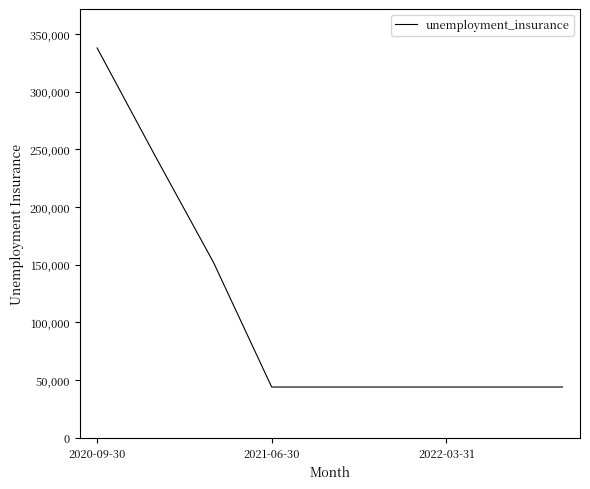

True or false: there are more than 2 points higher than both neighbors.

False